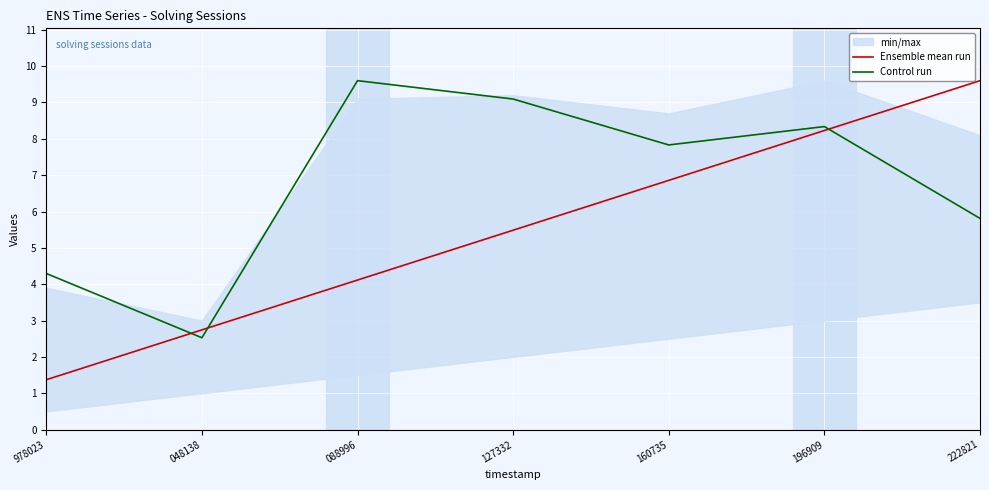

Between 978023 and 088996, which series saw the biggest shift?

Control run